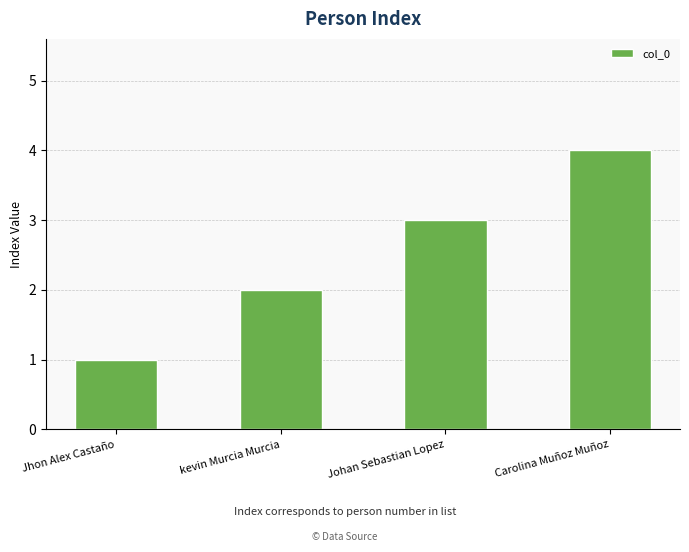

Which has a higher value, Johan Sebastian Lopez or Carolina Muñoz Muñoz?

Carolina Muñoz Muñoz